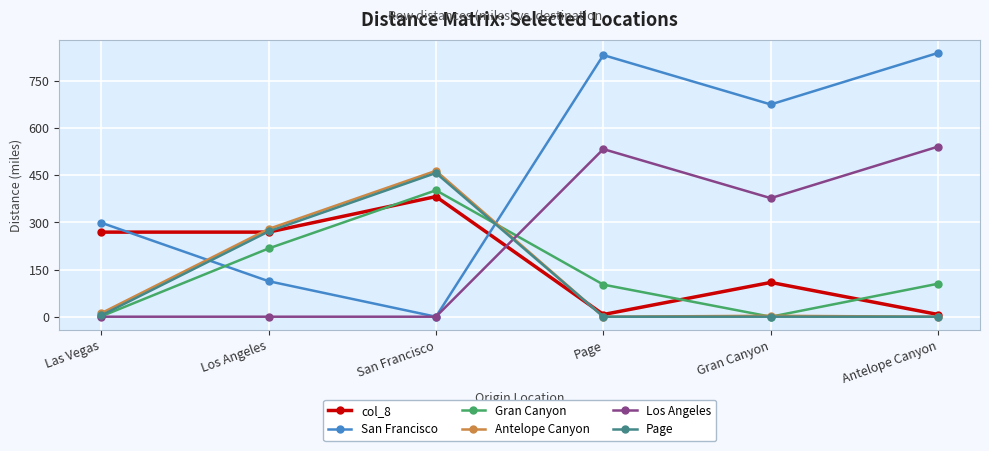

Which series ends up on top after the final intersection of Los Angeles and Antelope Canyon?

Los Angeles